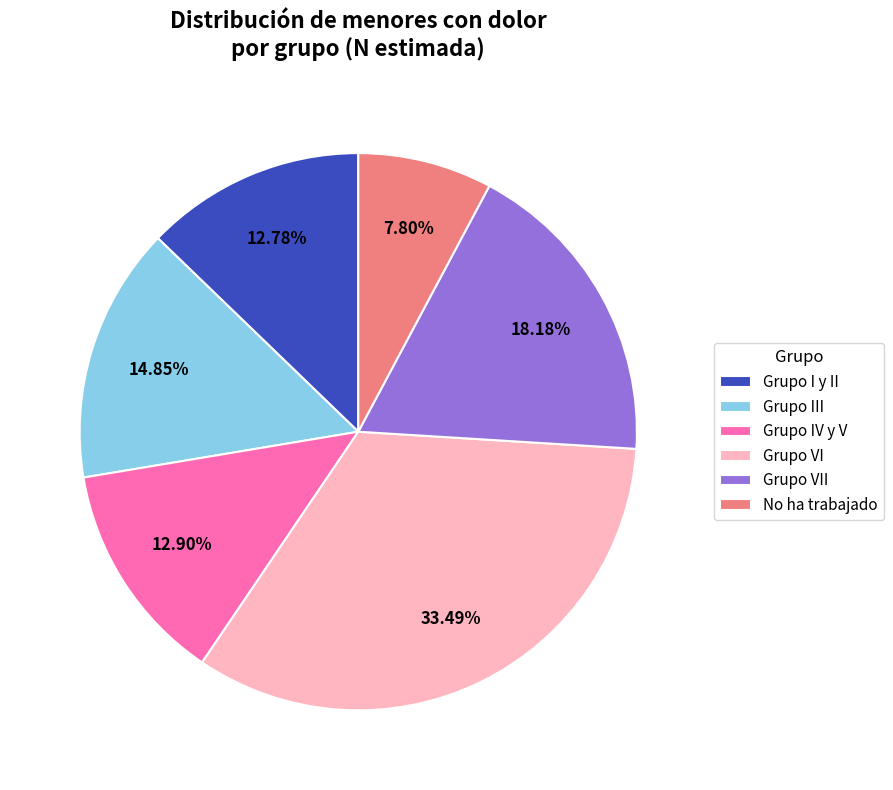

To the nearest percent, what is the combined percentage of Grupo IV y V and Grupo III?

28%